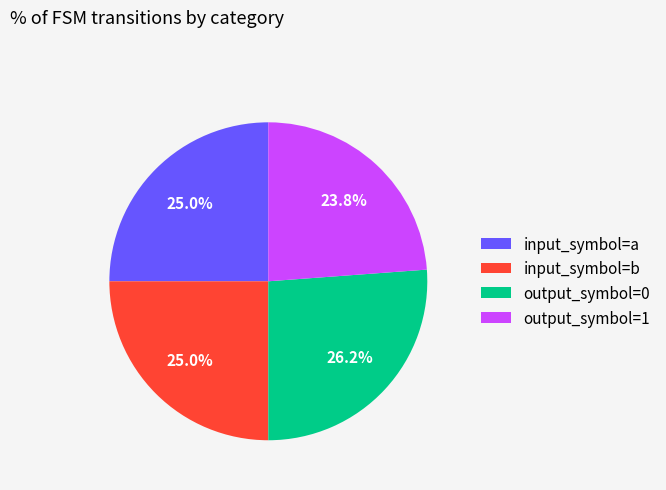

To the nearest percent, what percentage of the pie is output_symbol=1?

24%